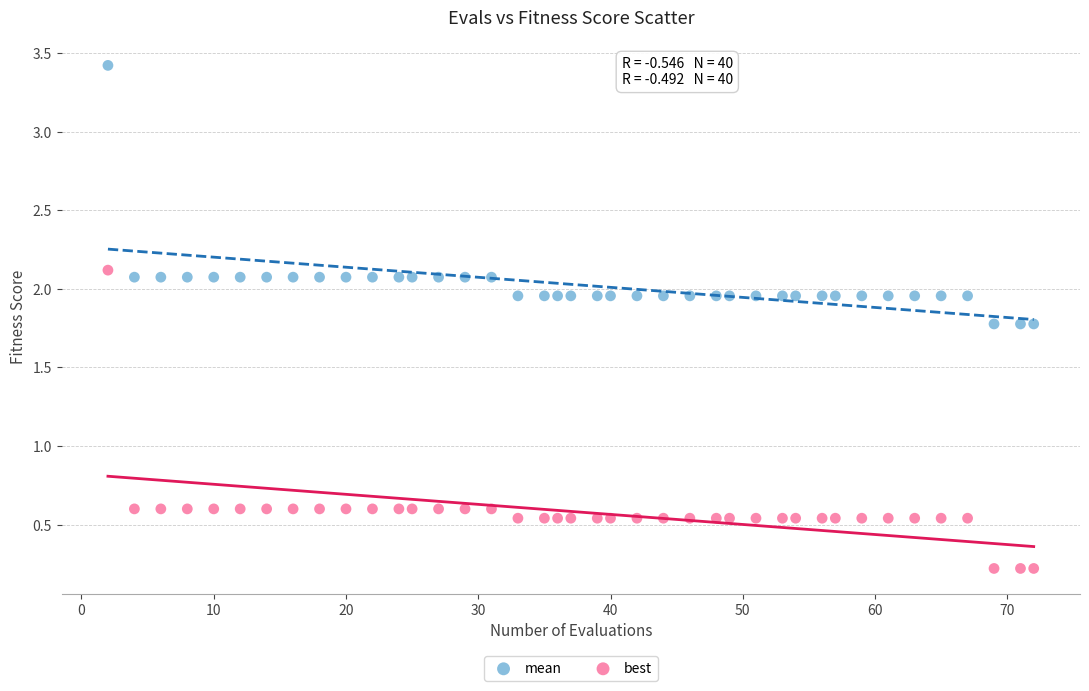

Which series reaches the minimum Y coordinate?

best